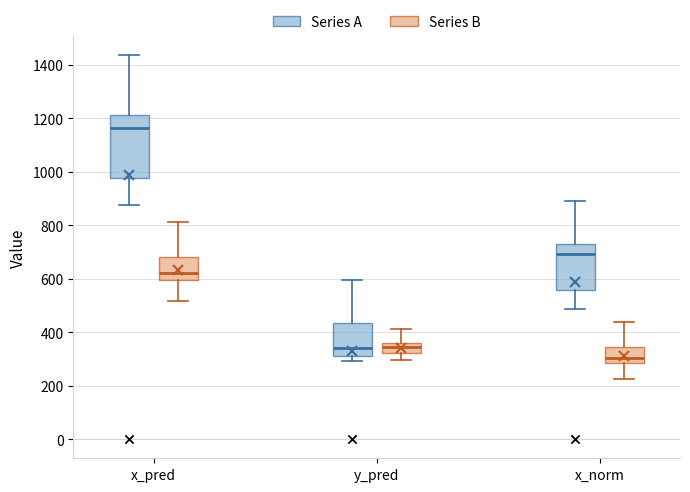

Which box's median line is the highest?

x_pred (Series A)